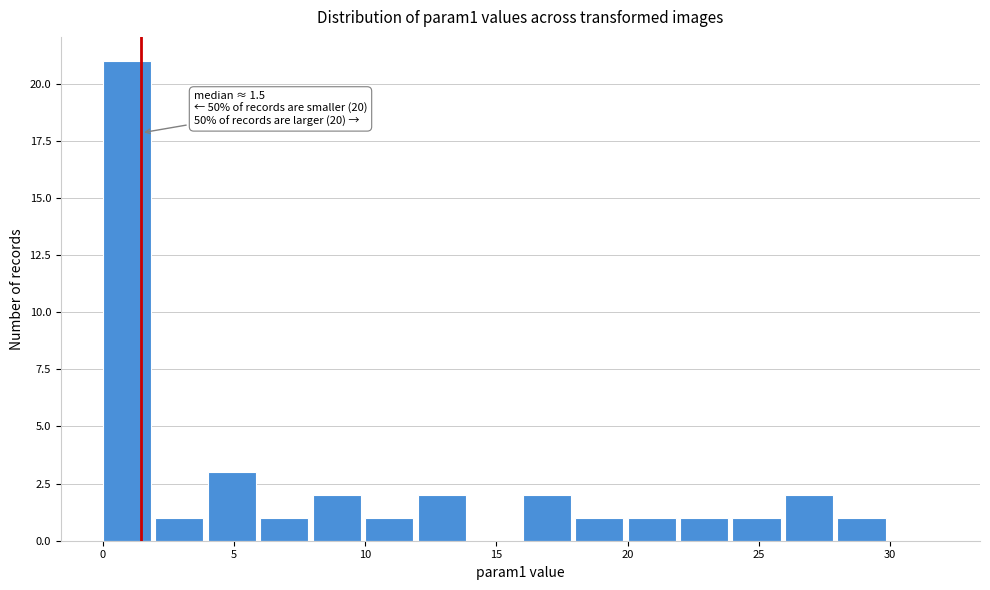

Over which range of the x-axis is the bar tallest?

0 to 2